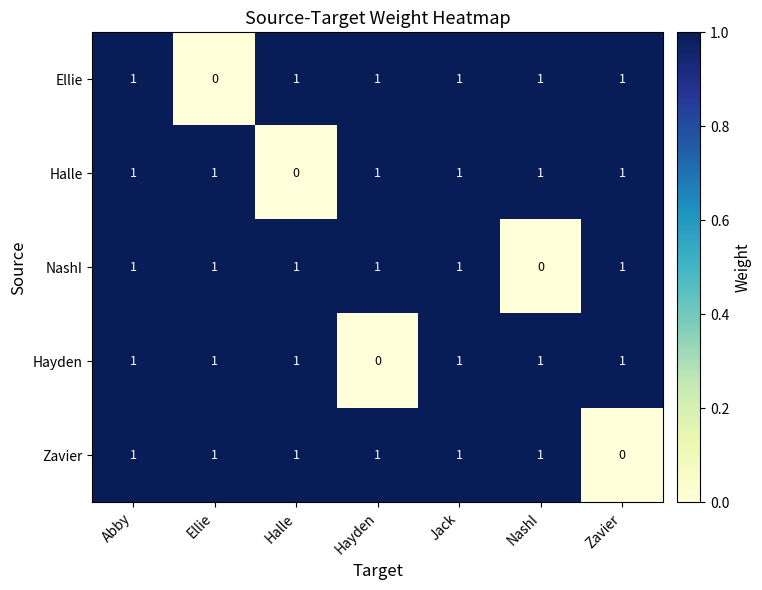

What is the total value across all series at Abby?

5